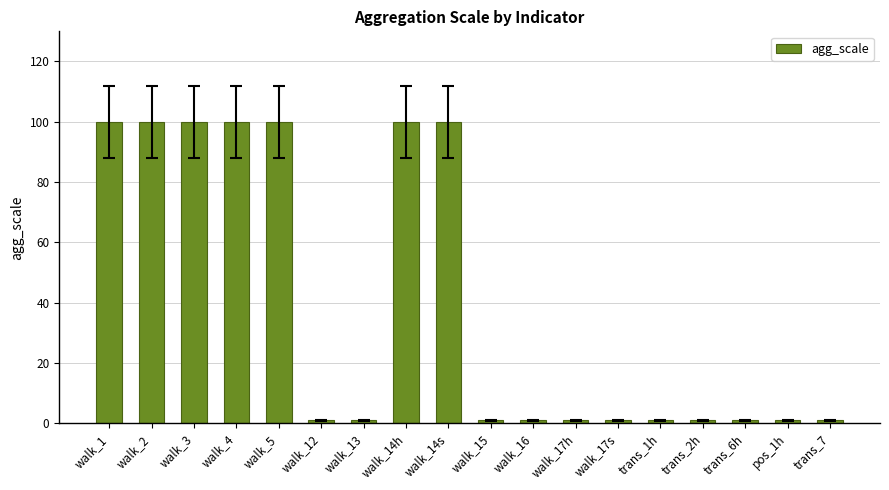

Does the chart contain stacked bars?

No